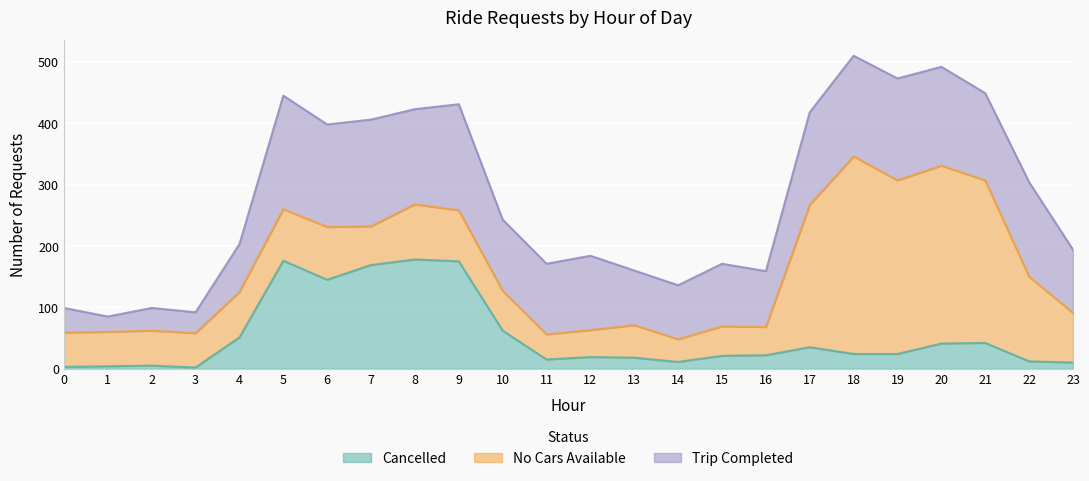

List the series in order of their peak value, lowest first.

Cancelled, Trip Completed, No Cars Available